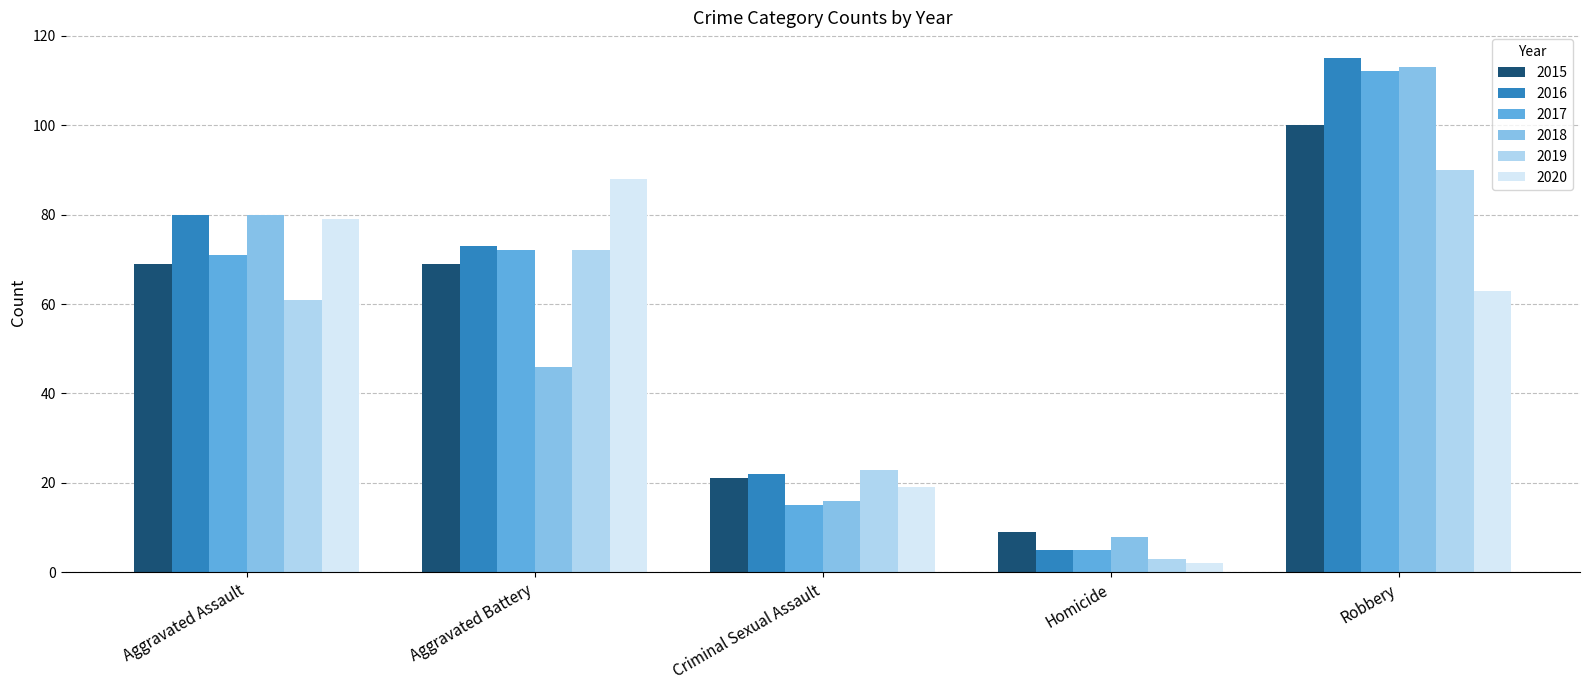

List the series in order of their peak value, highest first.

2016, 2018, 2017, 2015, 2019, 2020